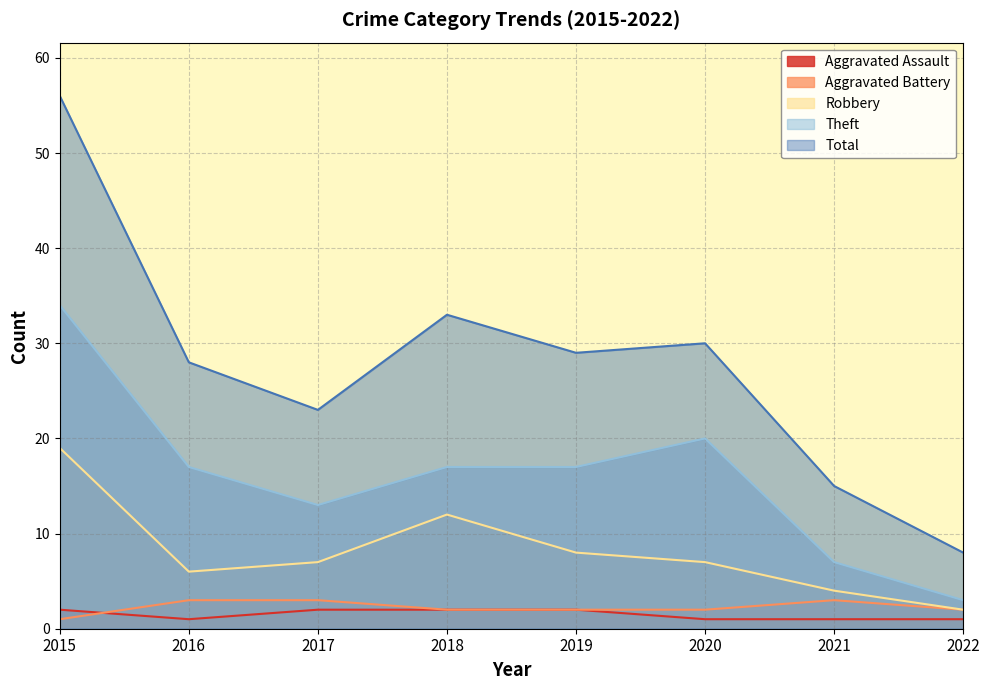

At how many categories does at least one series exceed 48?

1